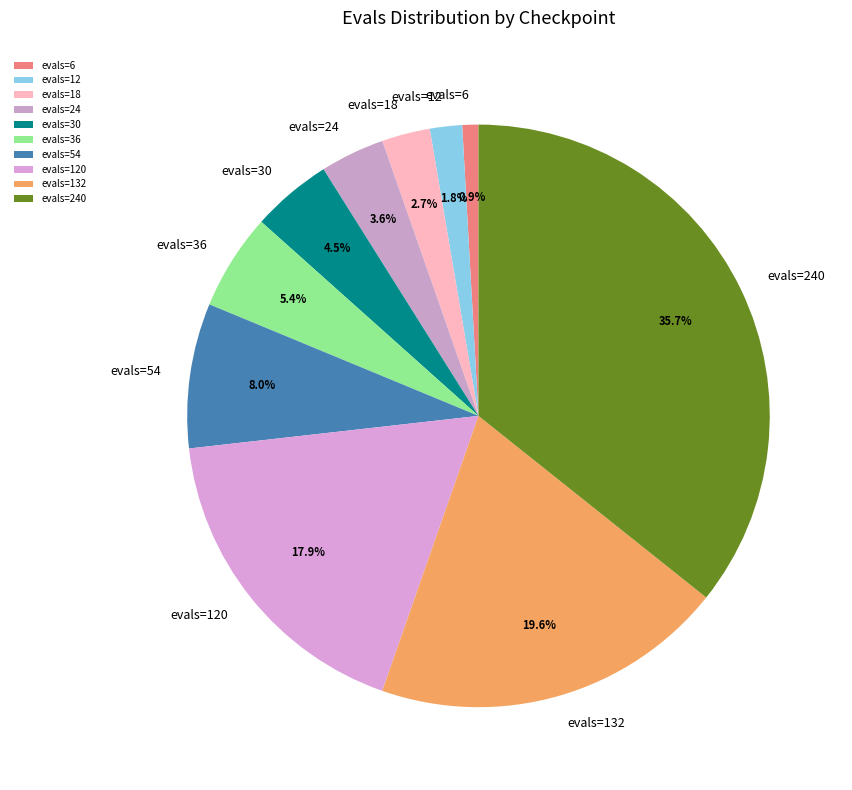

How much of the chart is everything except evals=36?

94.6%